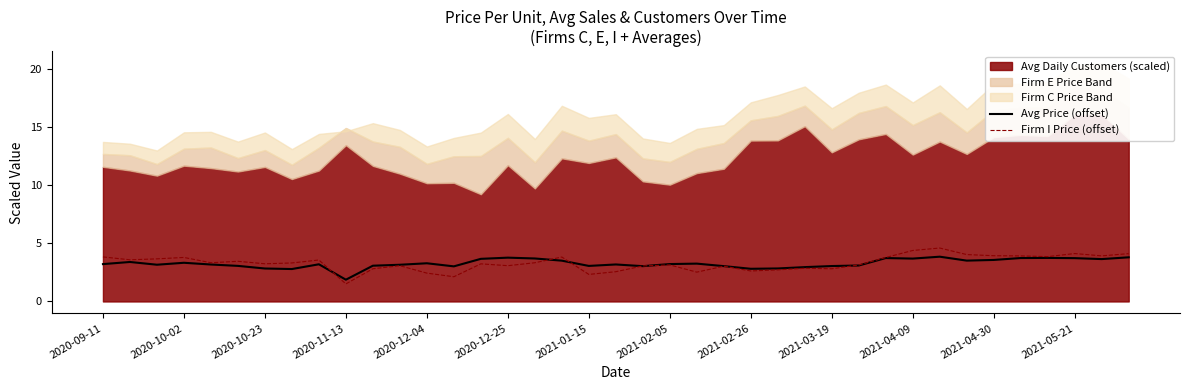

What is the average value of the Firm I Price (offset) series?

3.3